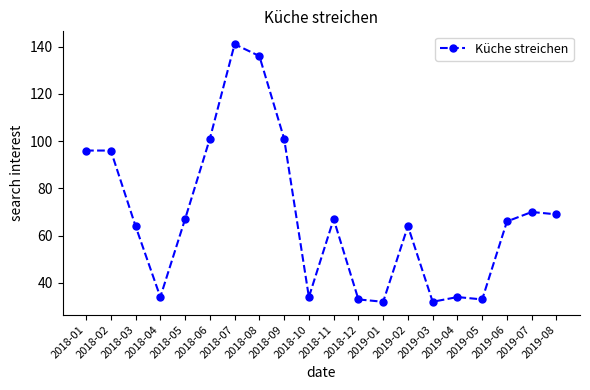

What is the value of the 6th point from the left?

101